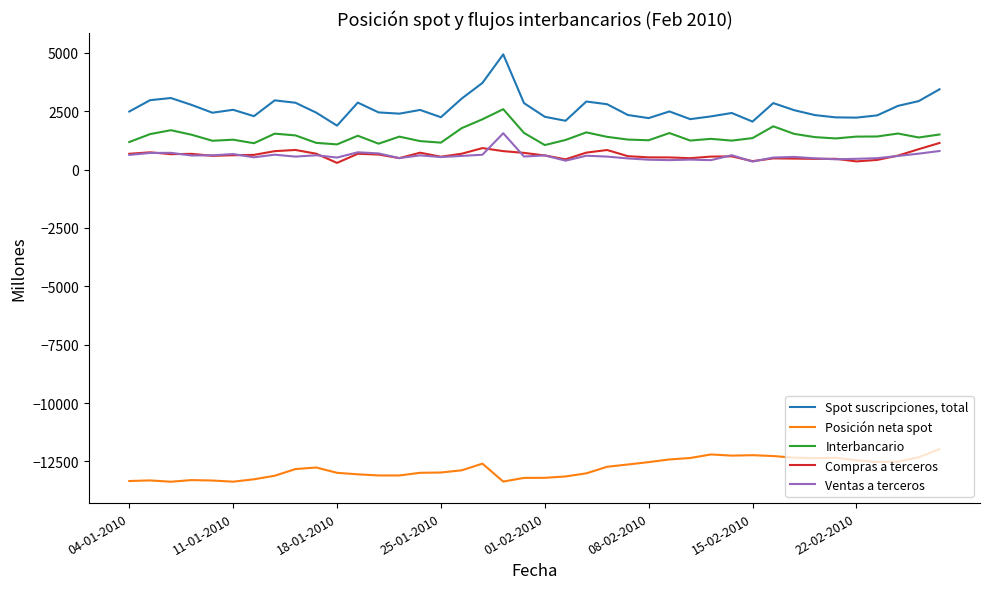

Which series has the widest spread of values?

Spot suscripciones, total